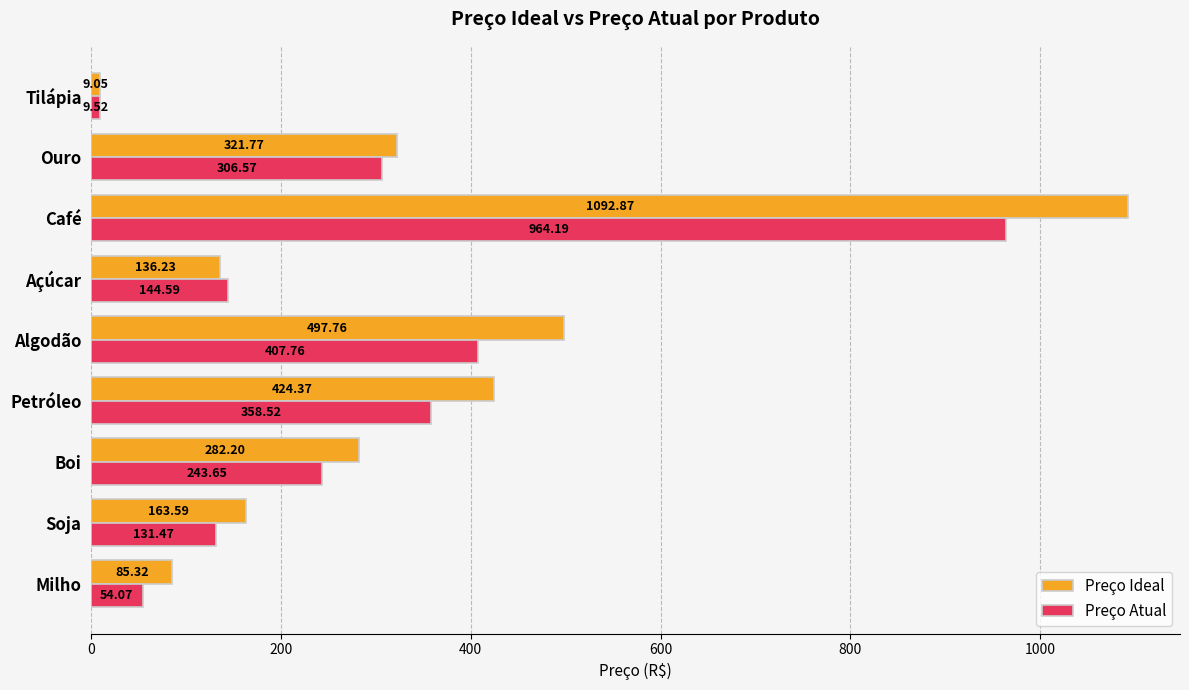

Rank the categories by Preço Ideal value from highest to lowest.

Café, Algodão, Petróleo, Ouro, Boi, Soja, Açúcar, Milho, Tilápia